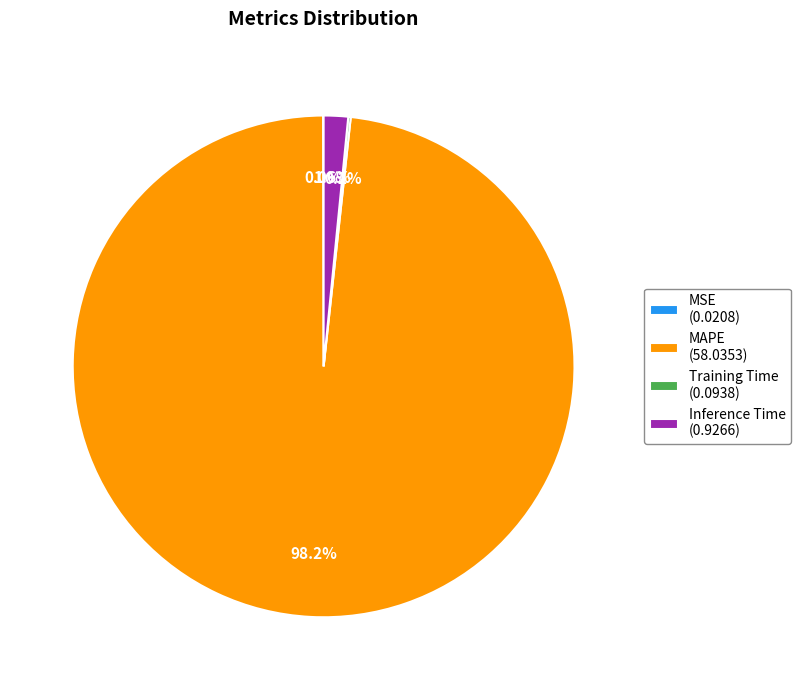

True or false: Inference Time accounts for 9% of the total.

False